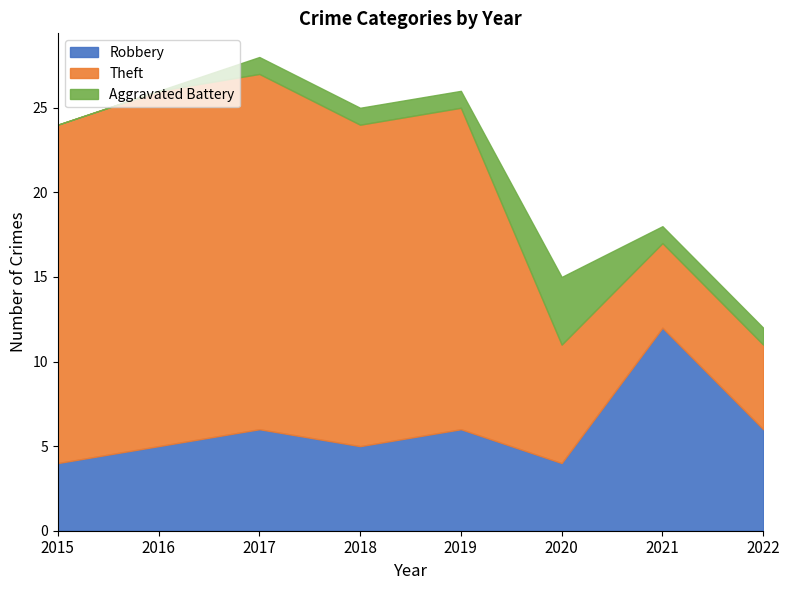

Which label corresponds to the smallest value in the chart?

2015